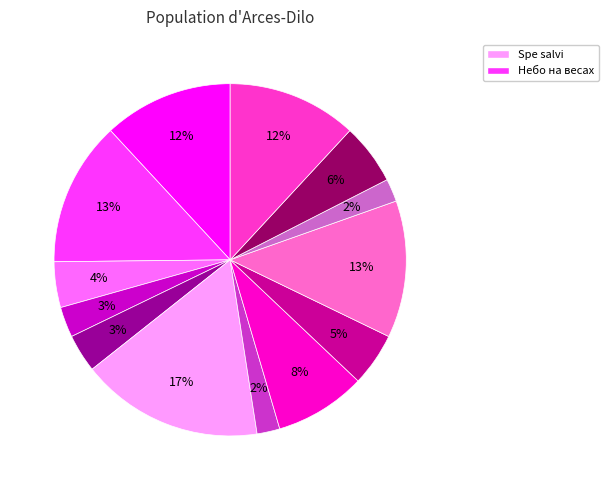

Is there any slice that represents more than half of the pie?

No